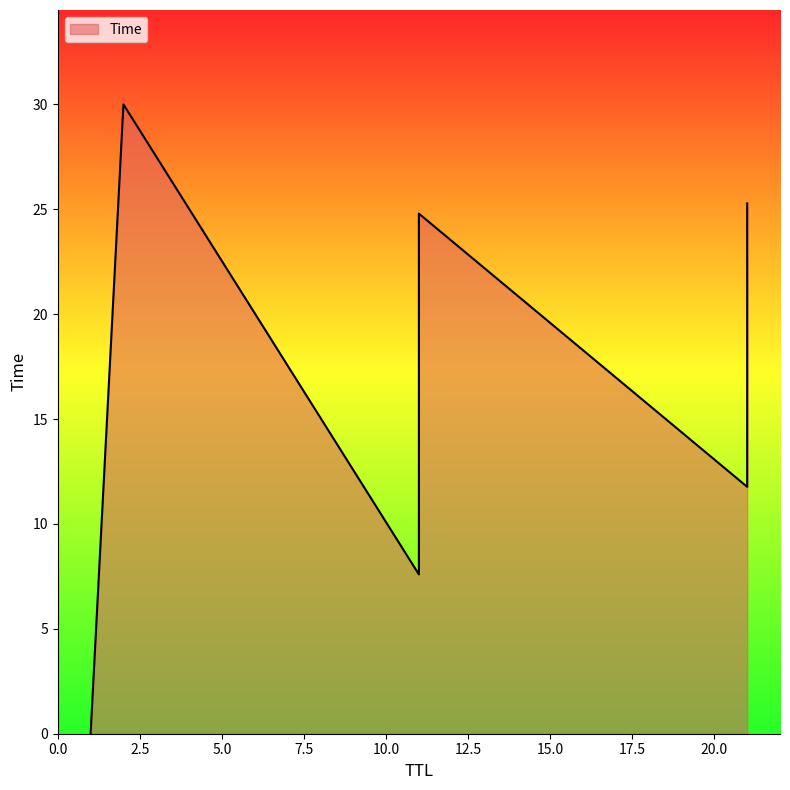

Does the chart have visible grid lines?

No